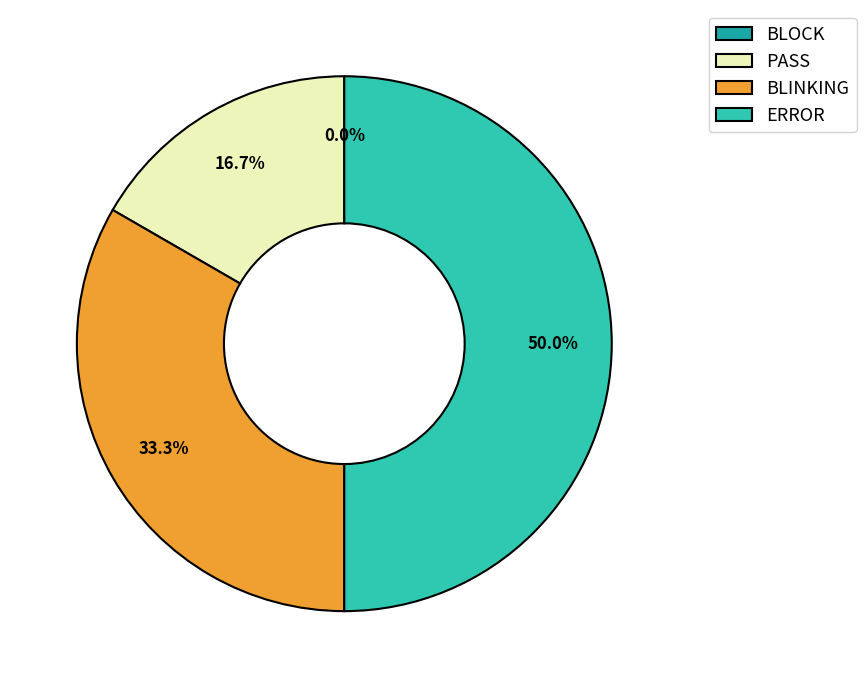

How many slices are in this pie chart?

4